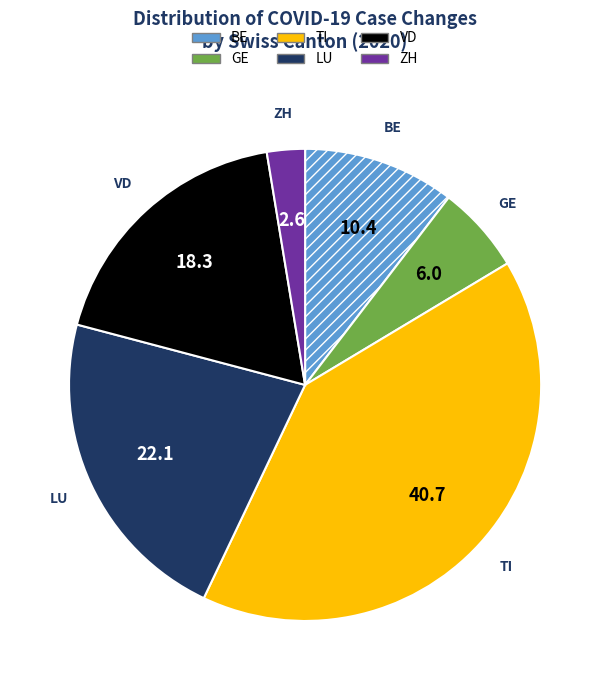

Does any single category account for the majority?

No